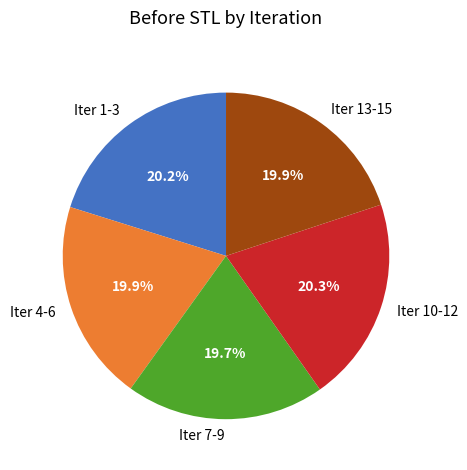

How many slices are in this pie chart?

5